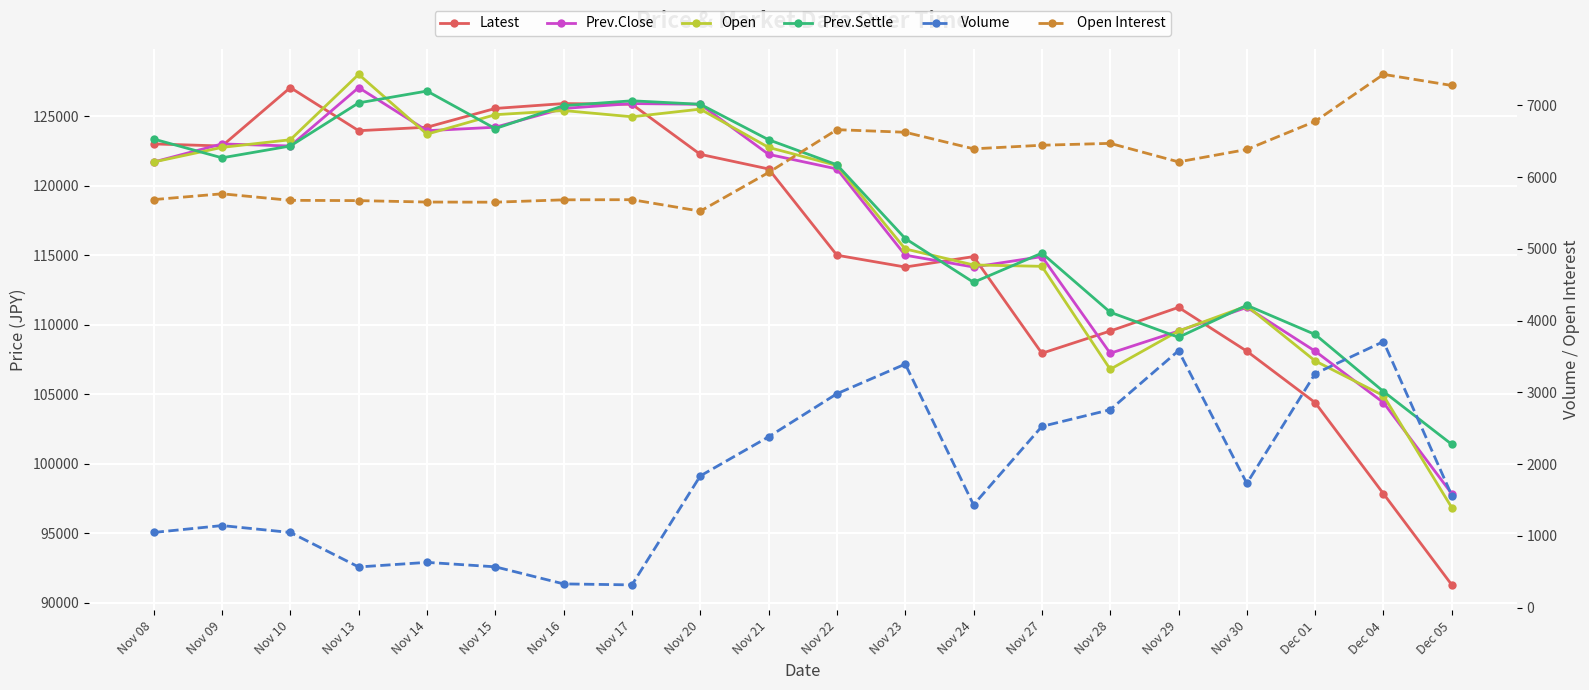

Read the Open Interest value at Nov 24, to the nearest 50.

6400